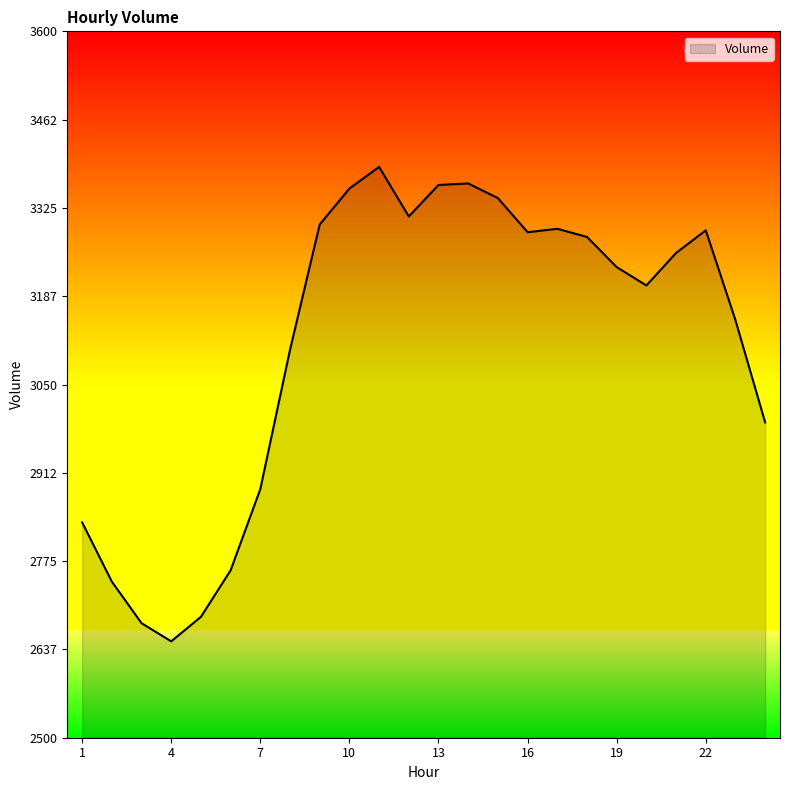

What is the greatest value displayed?

3388.9